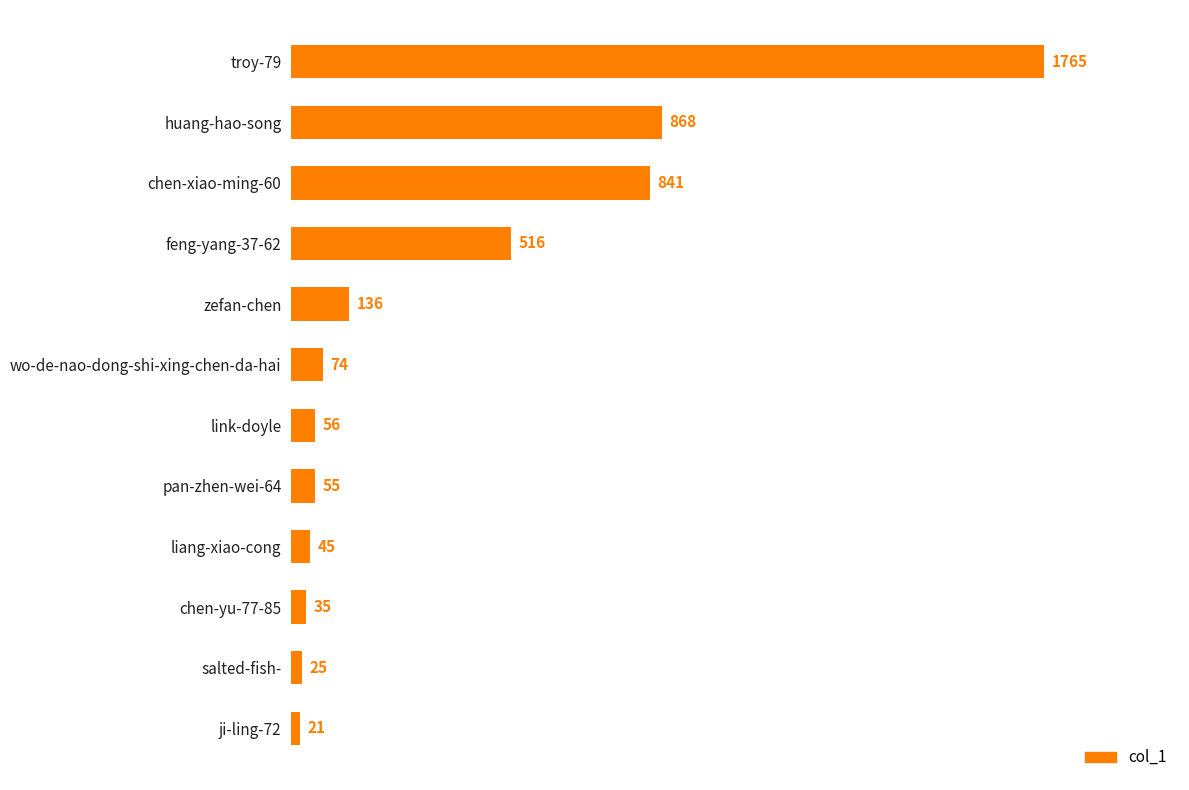

Which has a higher value, zefan-chen or link-doyle?

zefan-chen